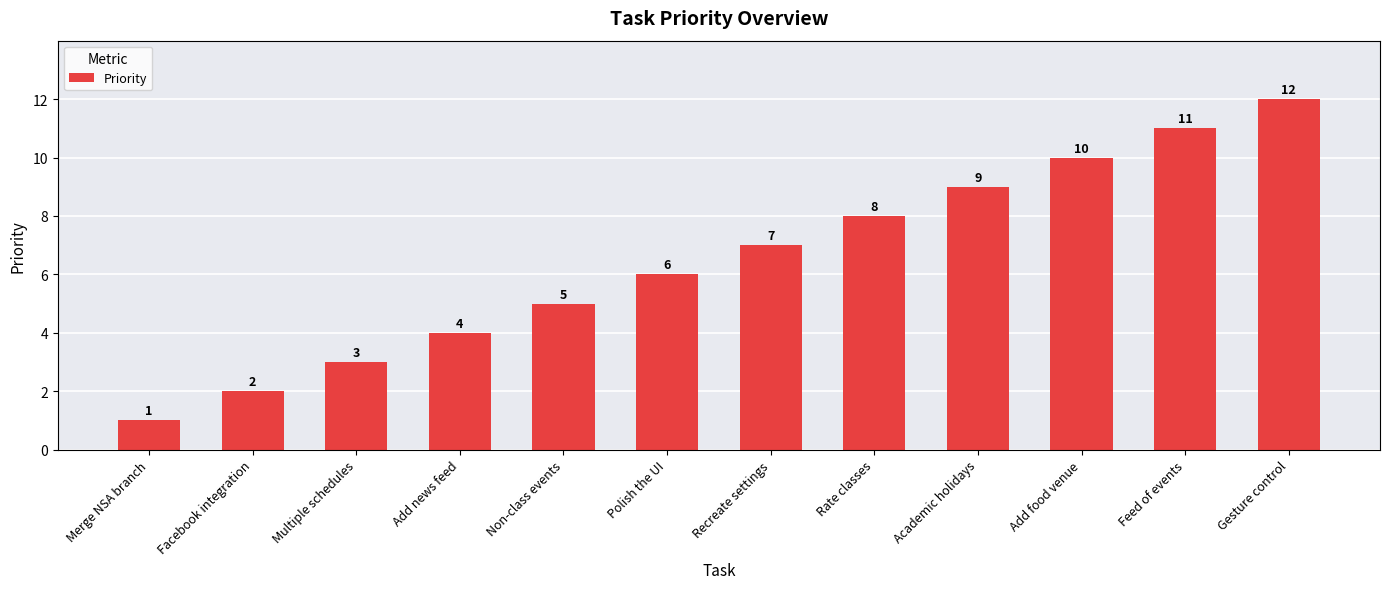

What is the label of the 10th bar from the right?

Multiple schedules